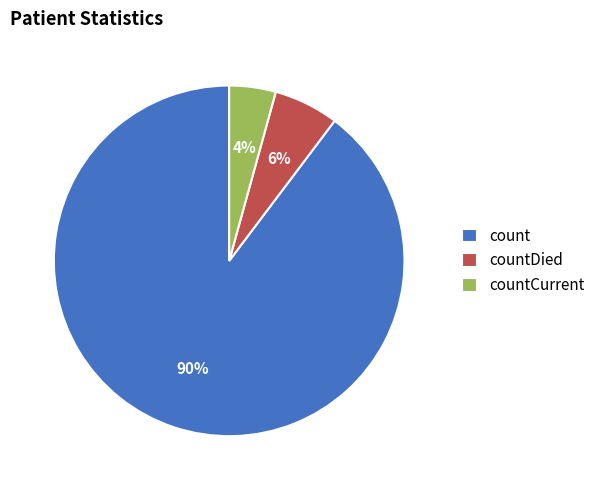

What is the largest slice in the pie chart?

count